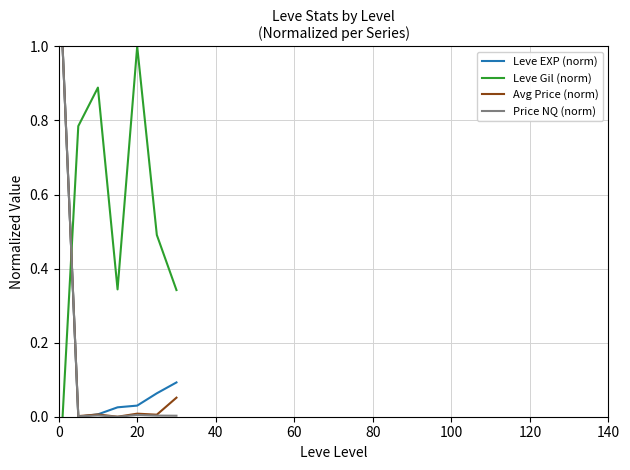

What is the maximum value shown in the chart?

1.0